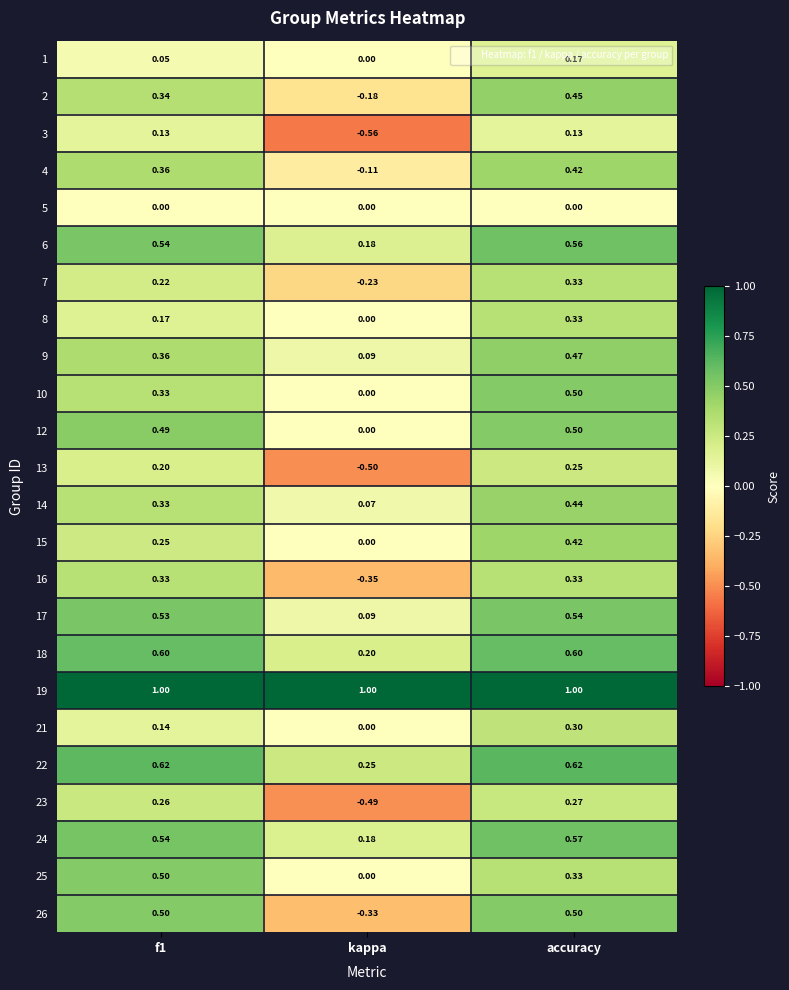

At which label is 24 closest to 0?

kappa